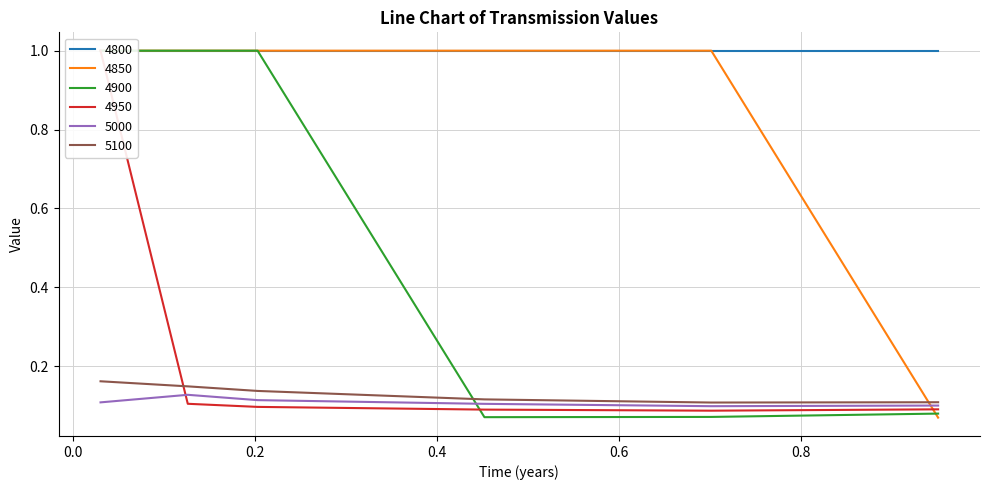

What is the lowest value of the 4900 series?

0.1